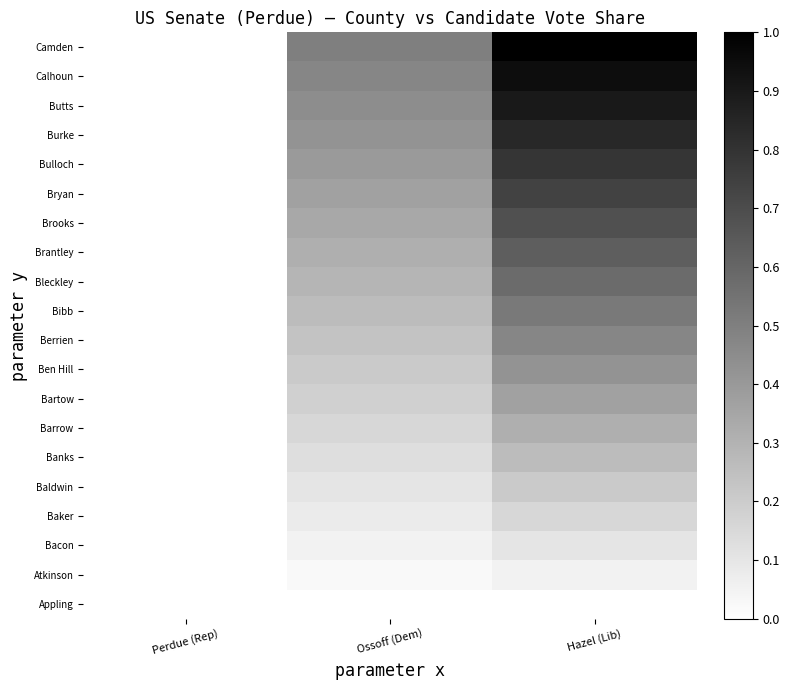

Which category has the lowest value across all series?

Perdue (Rep)